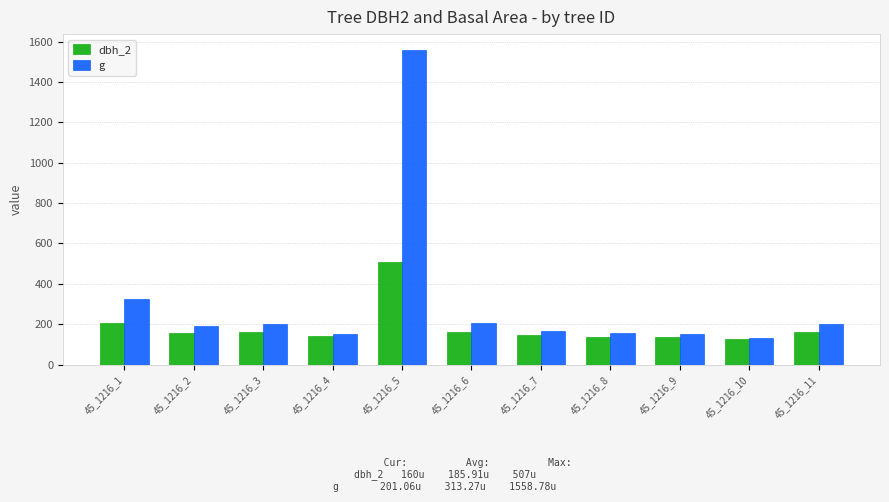

What are all the series names shown in the legend?

dbh_2, g